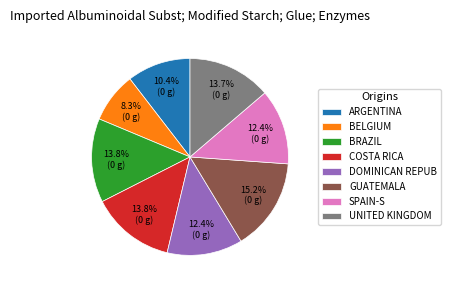

To the nearest percent, what is the difference between the largest and smallest slice percentages?

7%